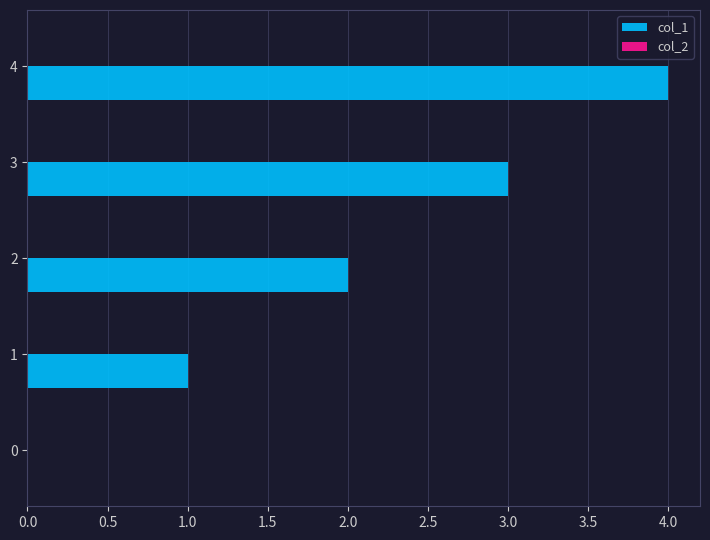

What is the change in value from 1 to 2?

+1